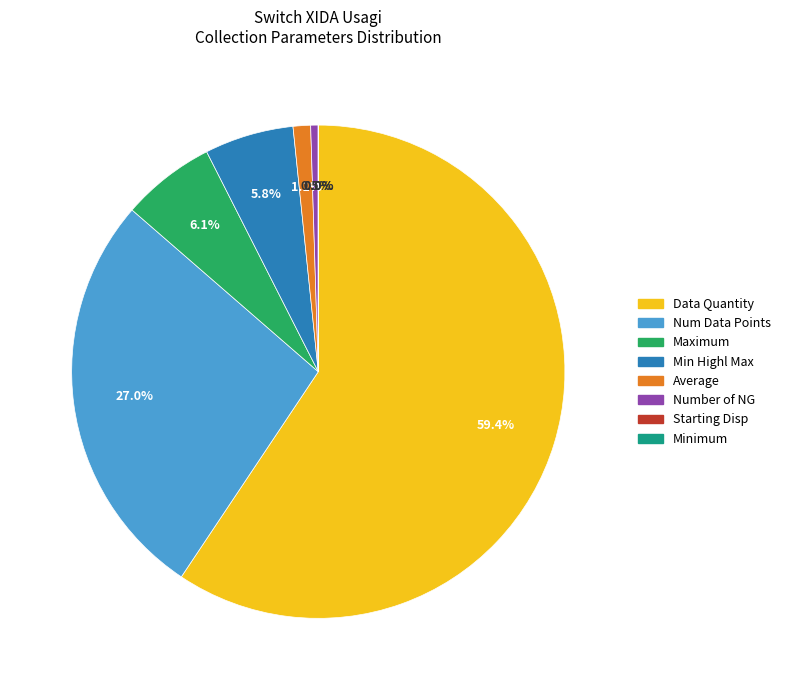

Is there any slice that represents more than half of the pie?

Yes